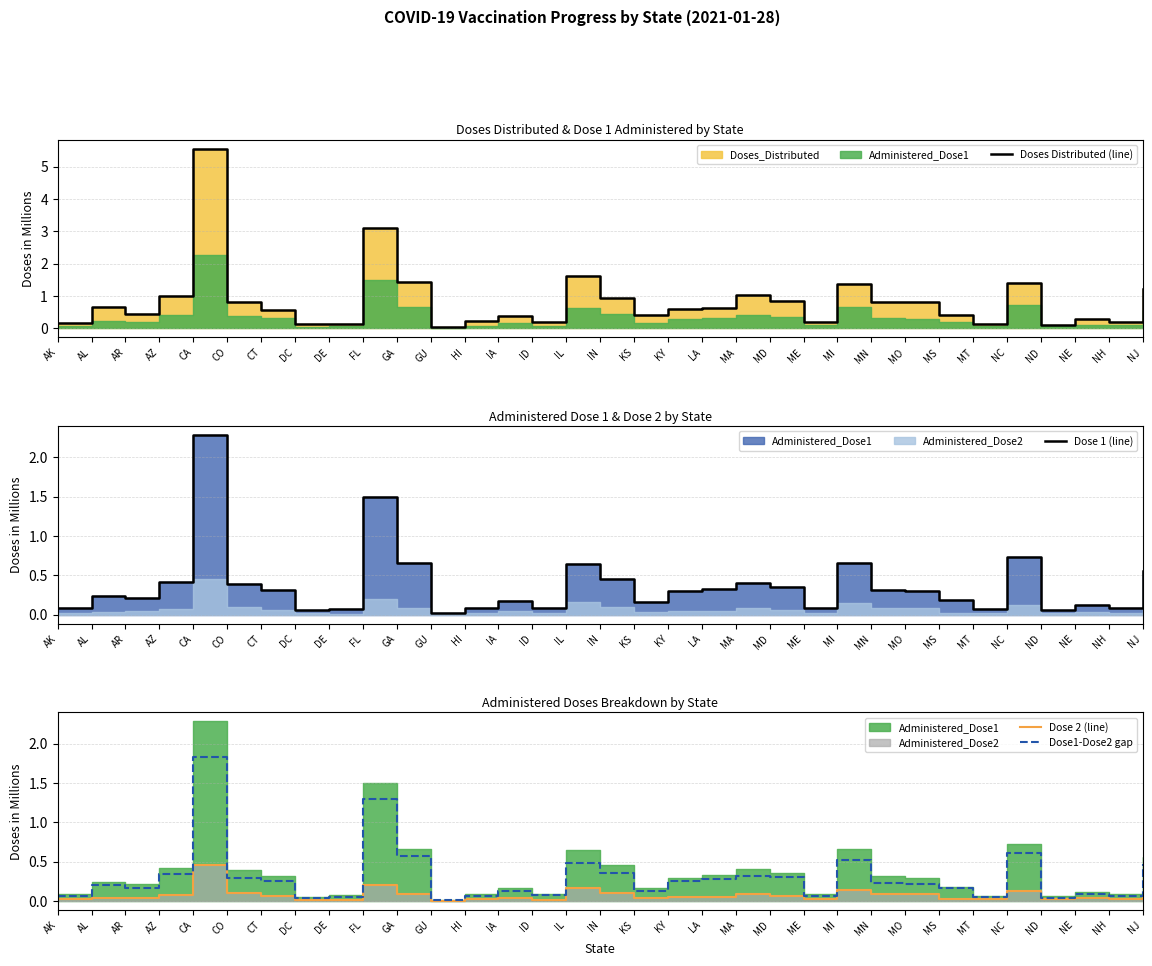

In Dose 1 (line), how many points are lower than both neighbors (excluding endpoints)?

9